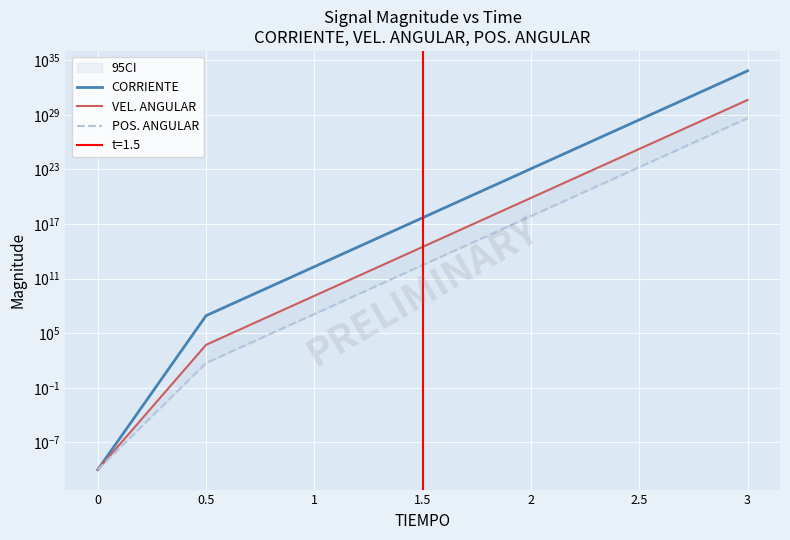

Count the number of data series in this chart.

3